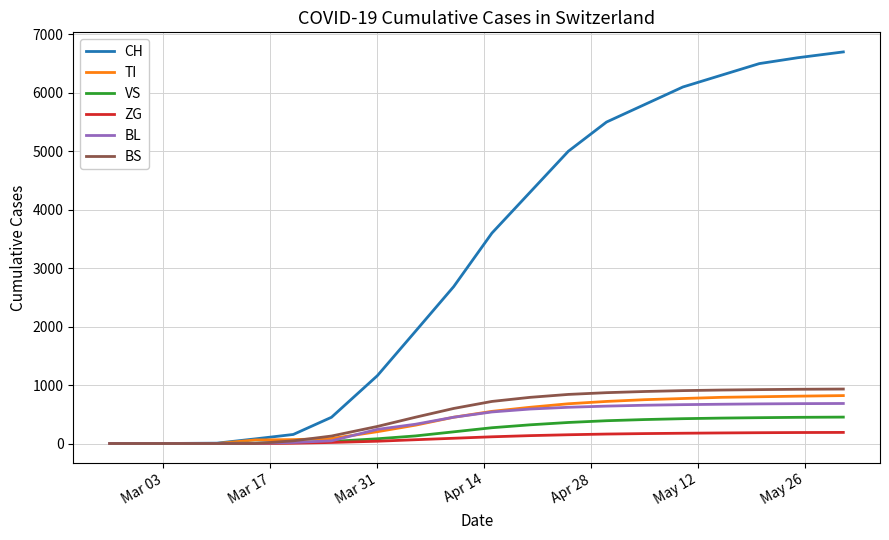

Which series has the largest total across all categories?

CH